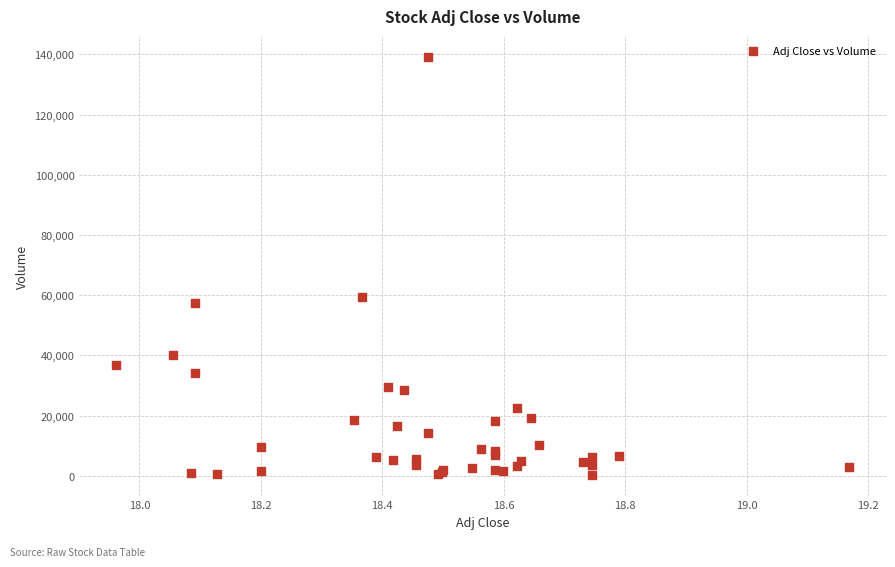

What Y value in the scatter plot is closest to 69800?

59300